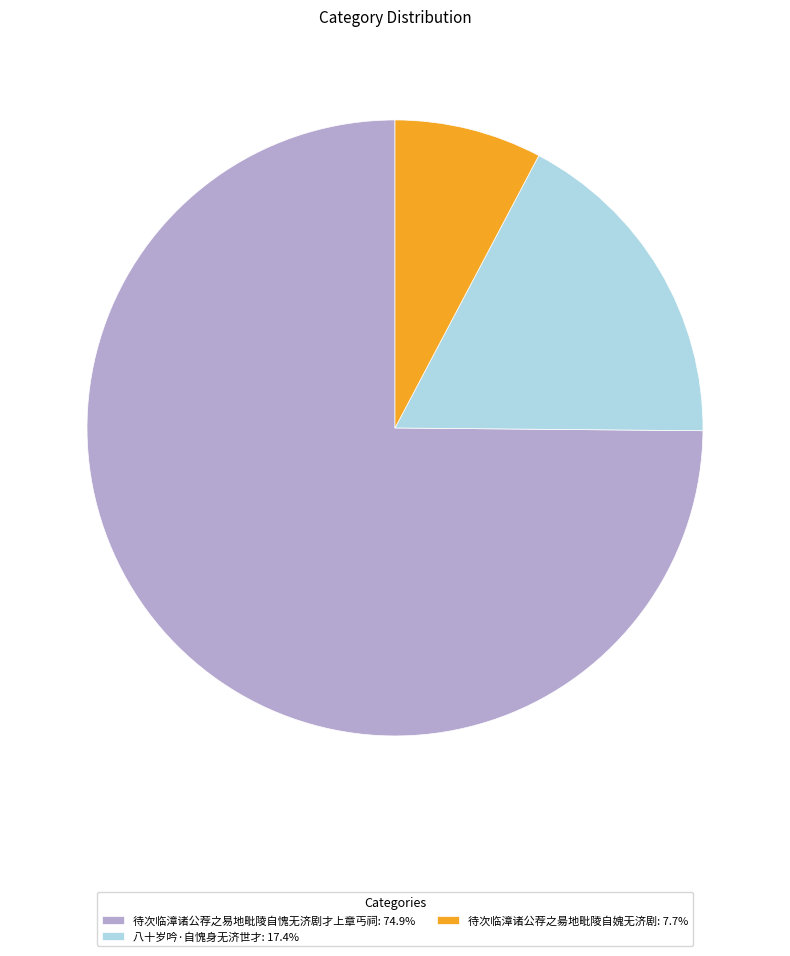

The 待次临漳诸公荐之昜地毗陵自媿无济剧 slice represents 8% of the pie. True or false?

True